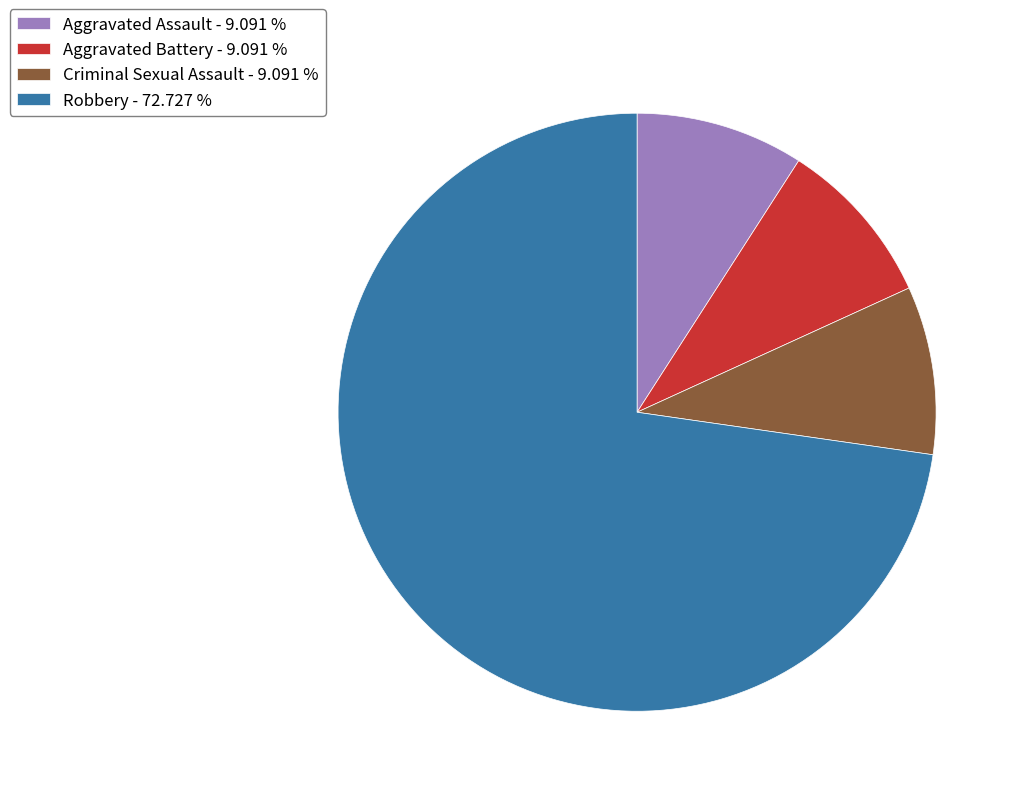

Which slice is the largest?

Robbery - 72.727 %